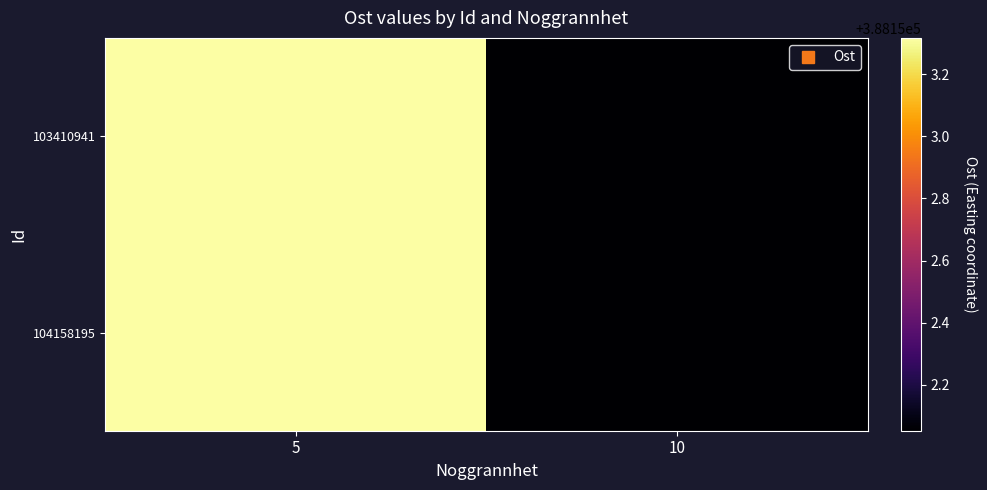

At how many categories does at least one series exceed 388152?

2